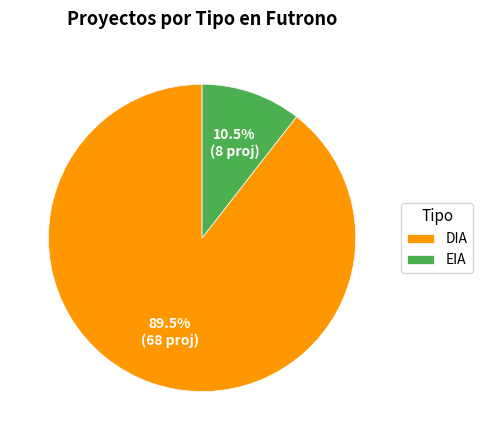

To the nearest percent, what is the combined percentage of EIA and DIA?

100%